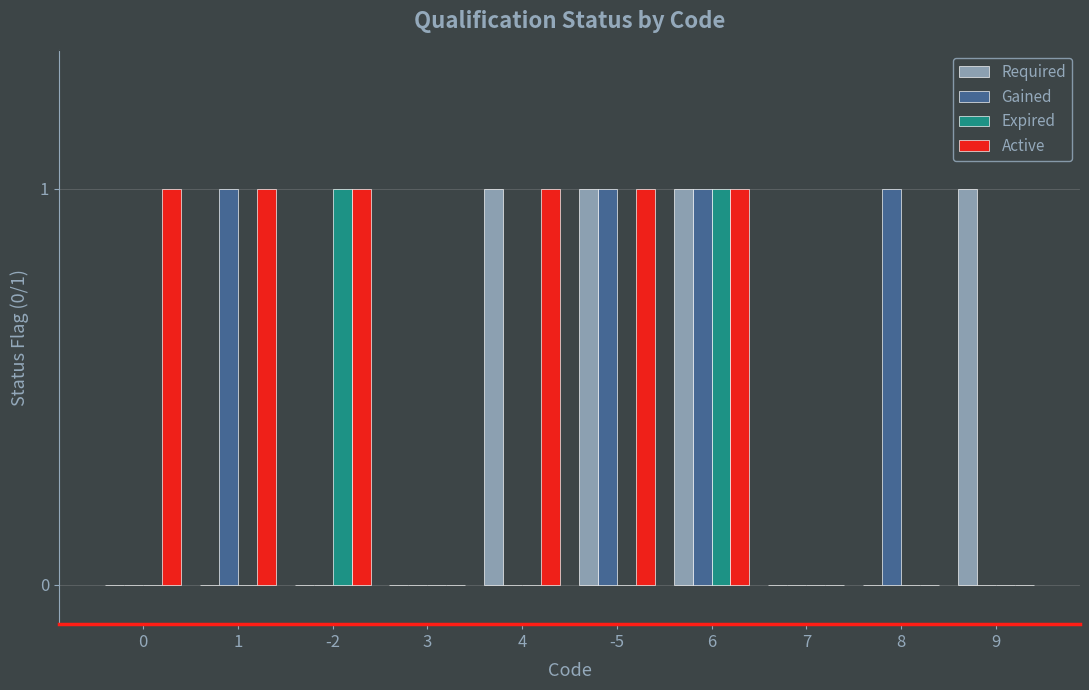

Between 0 and 4, which series saw the biggest shift?

Required